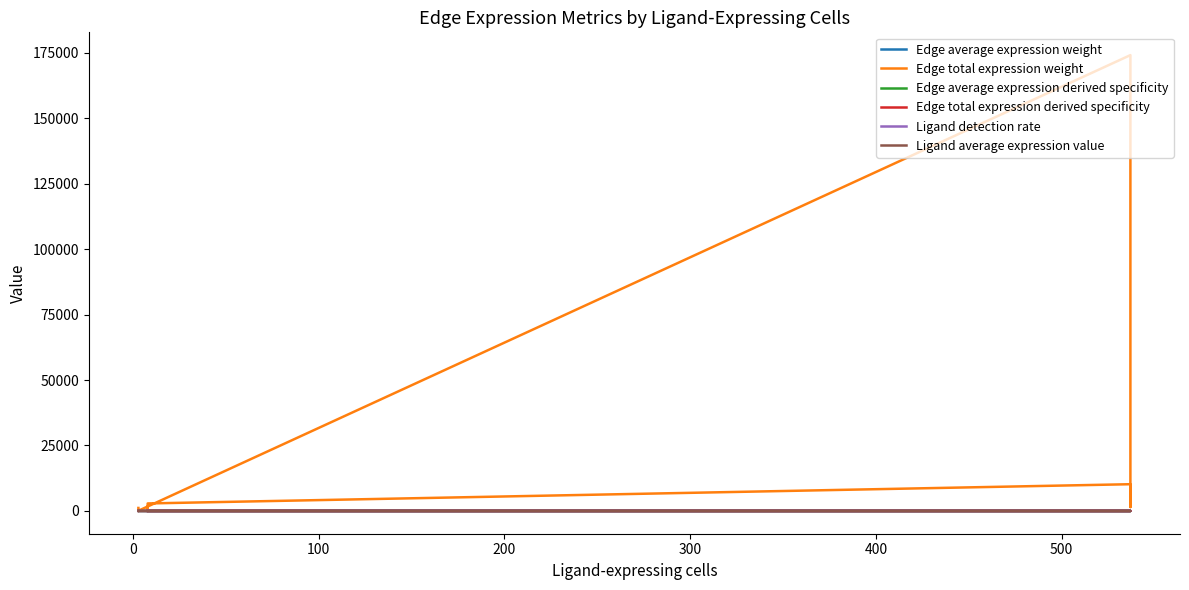

What is the highest value of the Edge average expression derived specificity series?

0.4